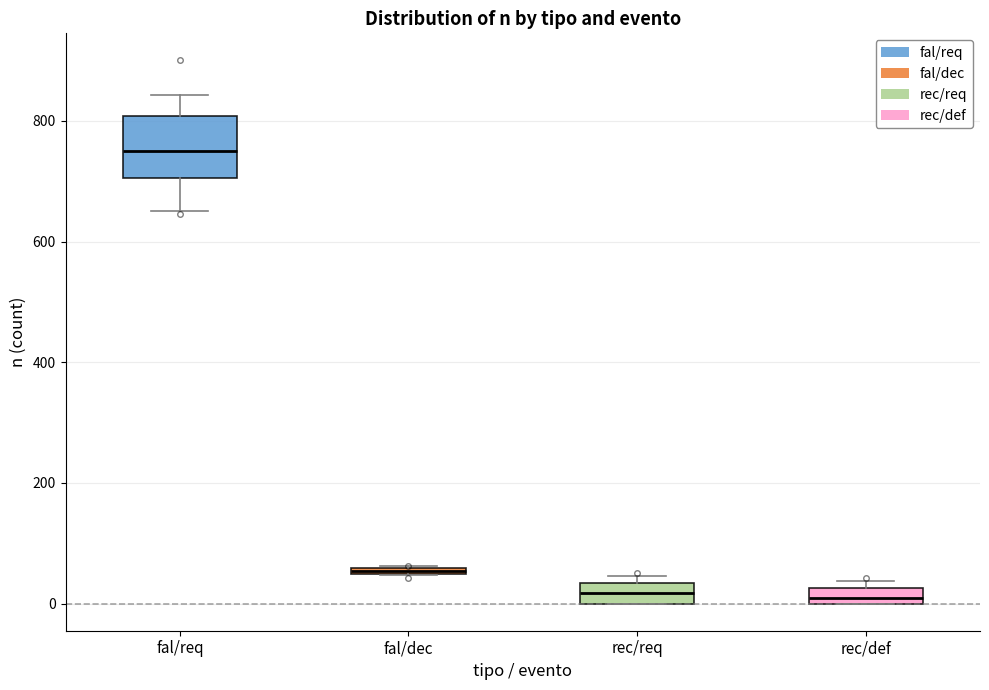

Comparing the boxes themselves (not the whiskers), which one is the tallest?

fal/req